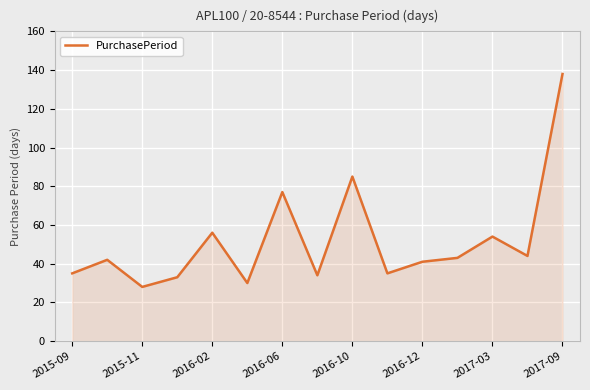

What is the greatest value displayed?

138